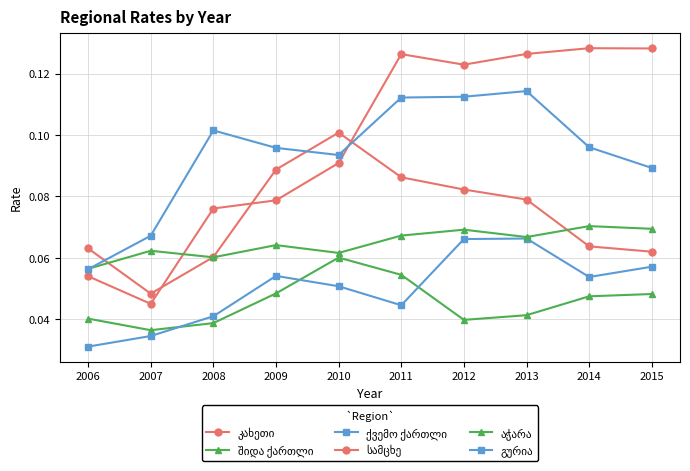

Reading left to right, transcribe all the data shown in this chart.

კახეთი: 2006=0.1	2007=0.0	2008=0.1	2009=0.1	2010=0.1	2011=0.1	2012=0.1	2013=0.1	2014=0.1	2015=0.1
შიდა ქართლი: 2006=0.0	2007=0.0	2008=0.0	2009=0.0	2010=0.1	2011=0.1	2012=0.0	2013=0.0	2014=0.0	2015=0.0
ქვემო ქართლი: 2006=0.0	2007=0.0	2008=0.0	2009=0.1	2010=0.1	2011=0.0	2012=0.1	2013=0.1	2014=0.1	2015=0.1
სამცხე: 2006=0.1	2007=0.0	2008=0.1	2009=0.1	2010=0.1	2011=0.1	2012=0.1	2013=0.1	2014=0.1	2015=0.1
აჭარა: 2006=0.1	2007=0.1	2008=0.1	2009=0.1	2010=0.1	2011=0.1	2012=0.1	2013=0.1	2014=0.1	2015=0.1
გურია: 2006=0.1	2007=0.1	2008=0.1	2009=0.1	2010=0.1	2011=0.1	2012=0.1	2013=0.1	2014=0.1	2015=0.1